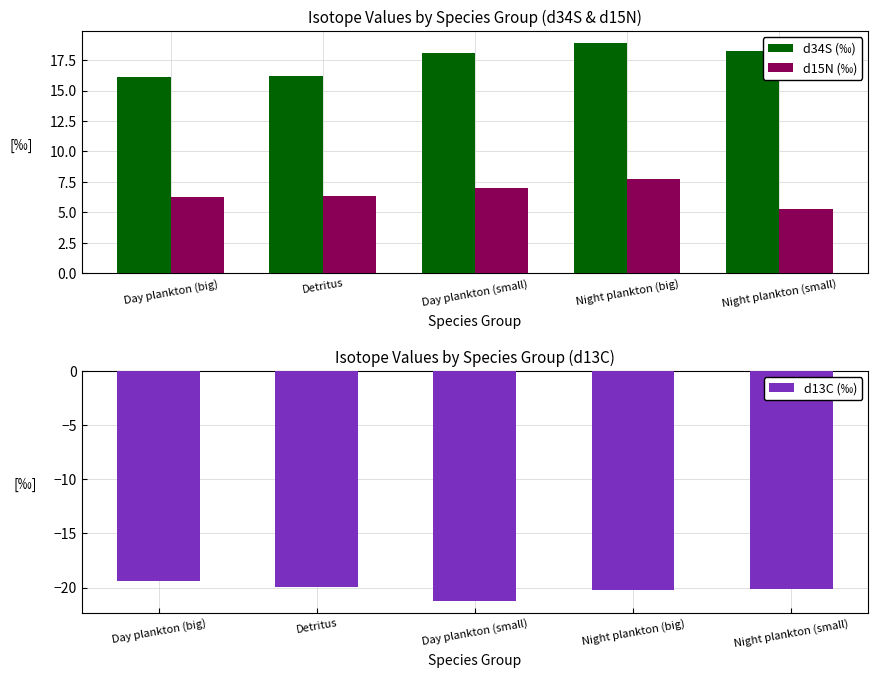

Which label corresponds to the smallest value in the chart?

Day plankton (small)